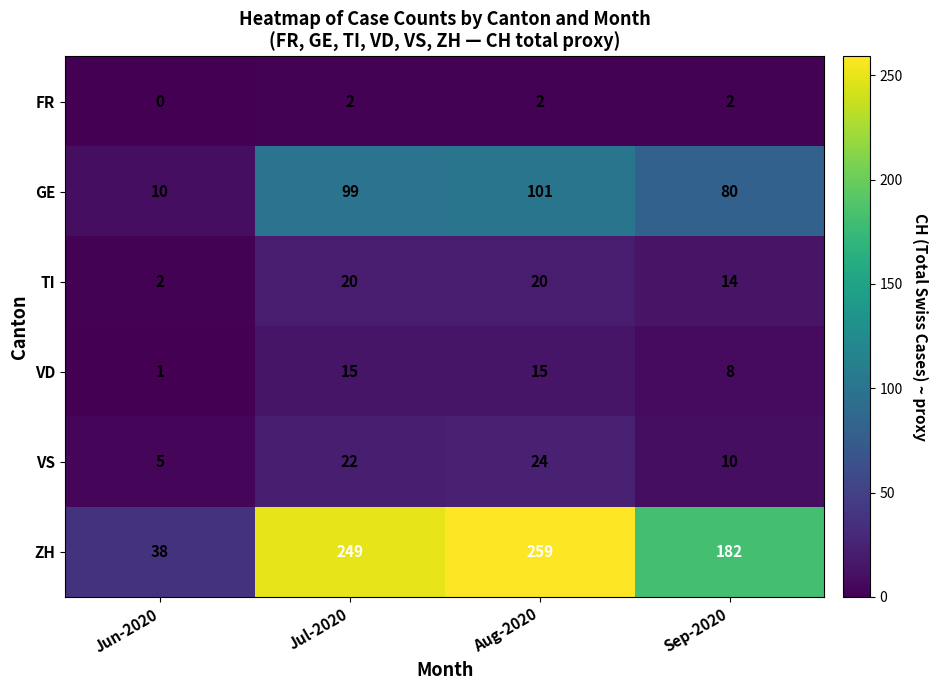

What is the average value of the VS series?

15